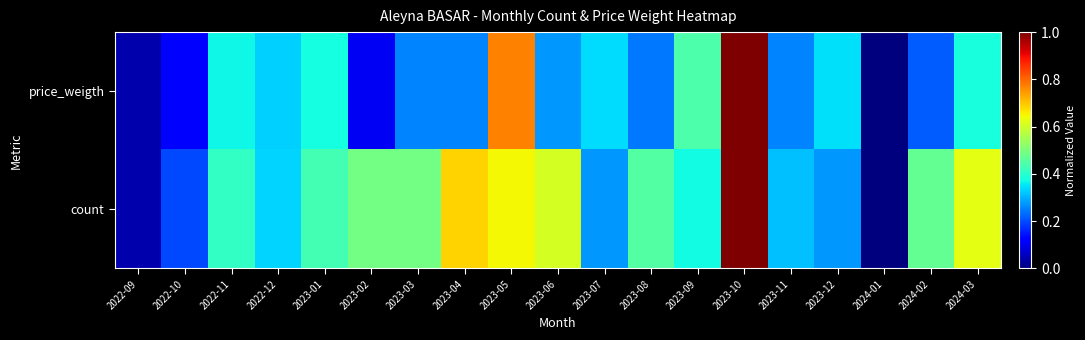

Reading left to right, what are all the values shown in this chart?

price_weigth: 2022-09=0.0	2022-10=0.1	2022-11=0.4	2022-12=0.3	2023-01=0.4	2023-02=0.1	2023-03=0.3	2023-04=0.3	2023-05=0.8	2023-06=0.3	2023-07=0.3	2023-08=0.2	2023-09=0.4	2023-10=1.0	2023-11=0.3	2023-12=0.3	2024-01=0.0	2024-02=0.2	2024-03=0.4
count: 2022-09=0.0	2022-10=0.2	2022-11=0.4	2022-12=0.3	2023-01=0.4	2023-02=0.5	2023-03=0.5	2023-04=0.7	2023-05=0.6	2023-06=0.6	2023-07=0.3	2023-08=0.5	2023-09=0.4	2023-10=1.0	2023-11=0.3	2023-12=0.3	2024-01=0.0	2024-02=0.5	2024-03=0.6